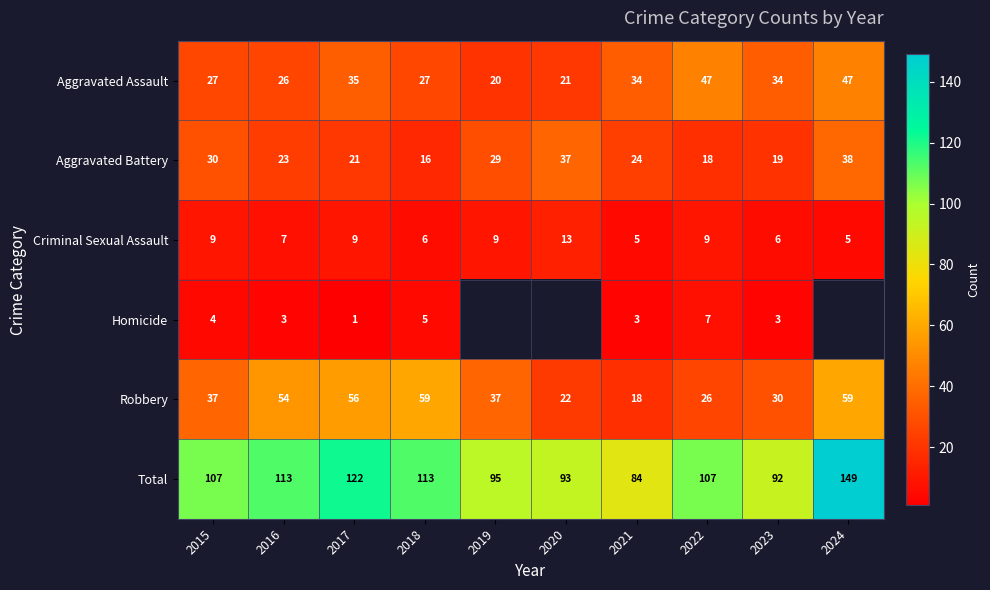

What is the spread (max minus min) of values at 2015?

103.0